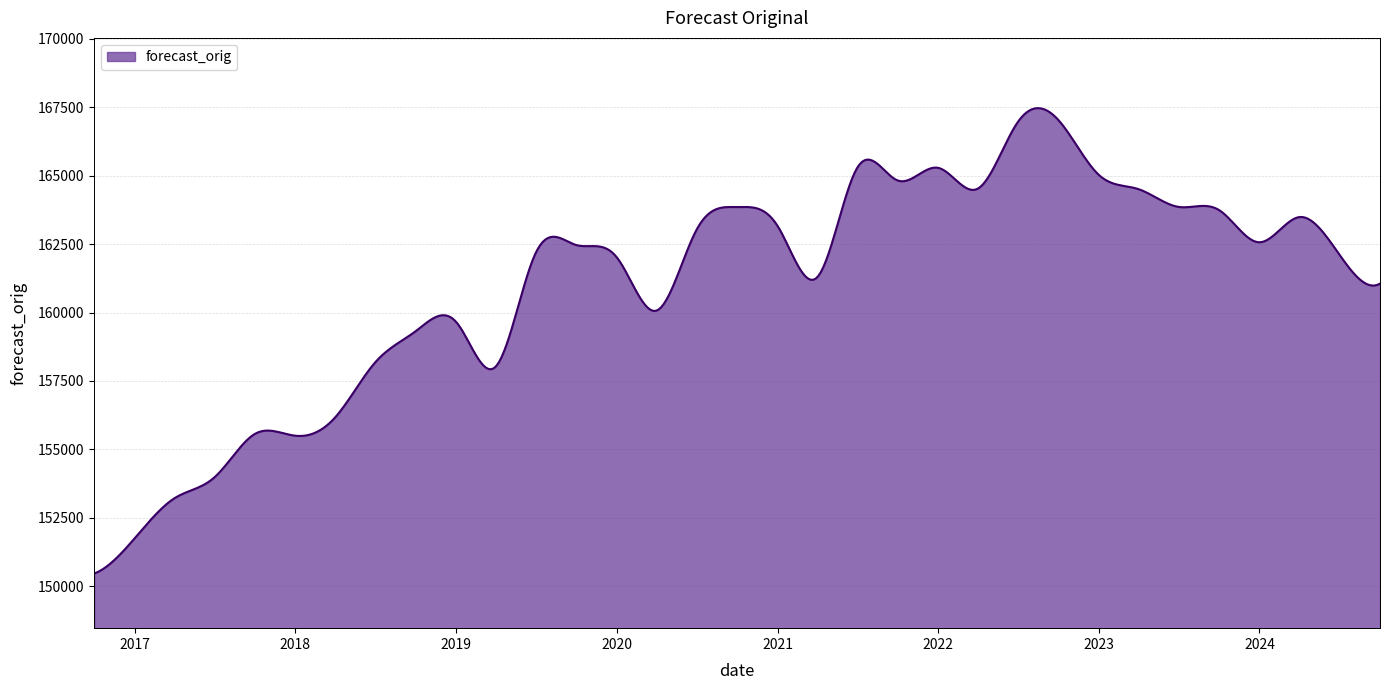

What is the smallest value displayed?

150470.8